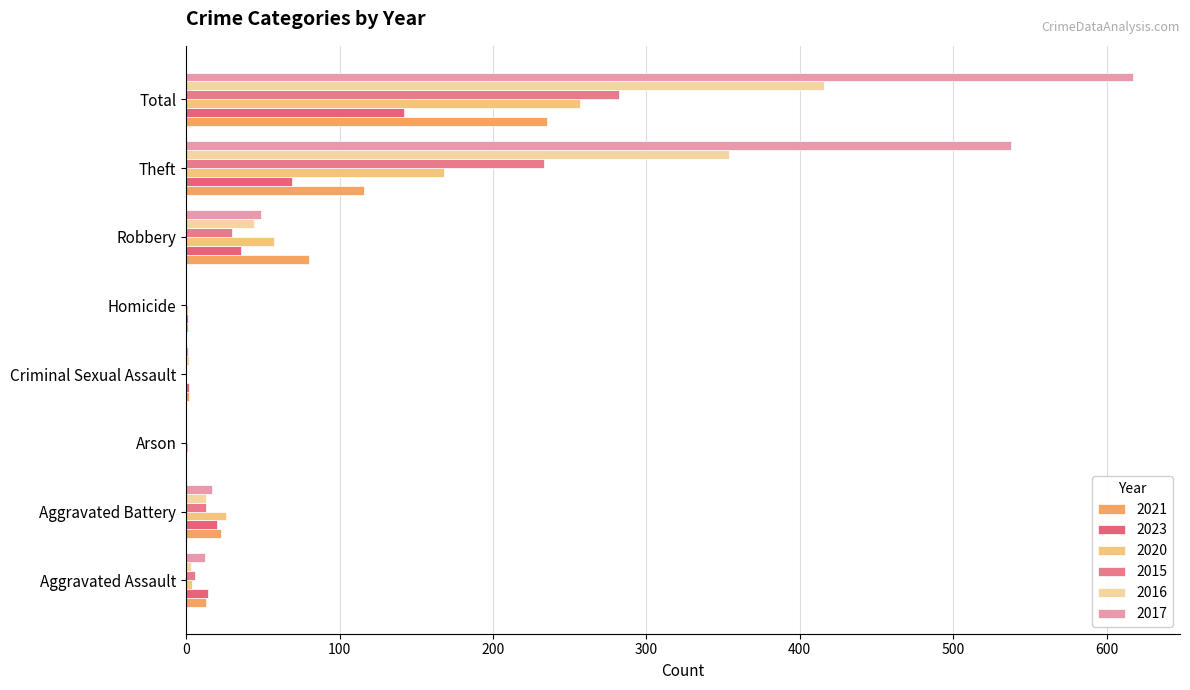

What is the total value across all series at Aggravated Assault?

52